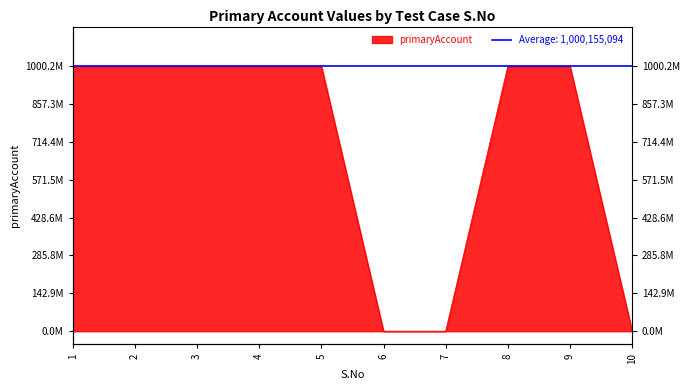

Reading left to right, list all the values displayed in this chart.

1=1000155094	2=1000155094	3=1000155094	4=1000155094	5=1000155094	6=0	7=0	8=1000155094	9=1000155094	10=0